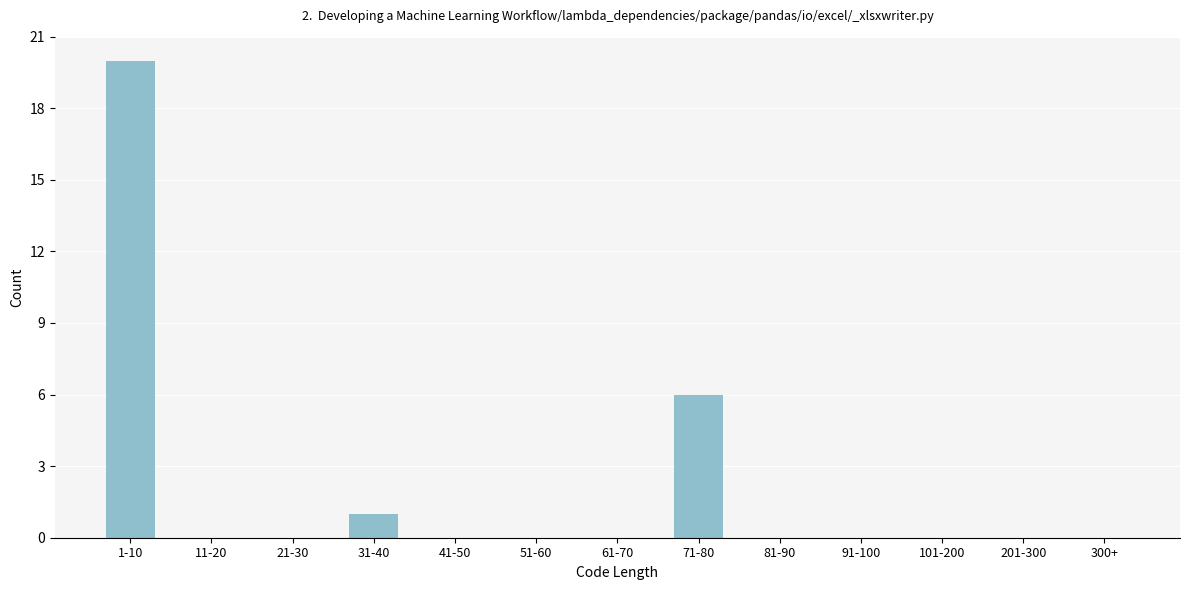

Reading left to right, extract all data points from this chart.

1-10=20	11-20=0	21-30=0	31-40=1	41-50=0	51-60=0	61-70=0	71-80=6	81-90=0	91-100=0	101-200=0	201-300=0	300+=0